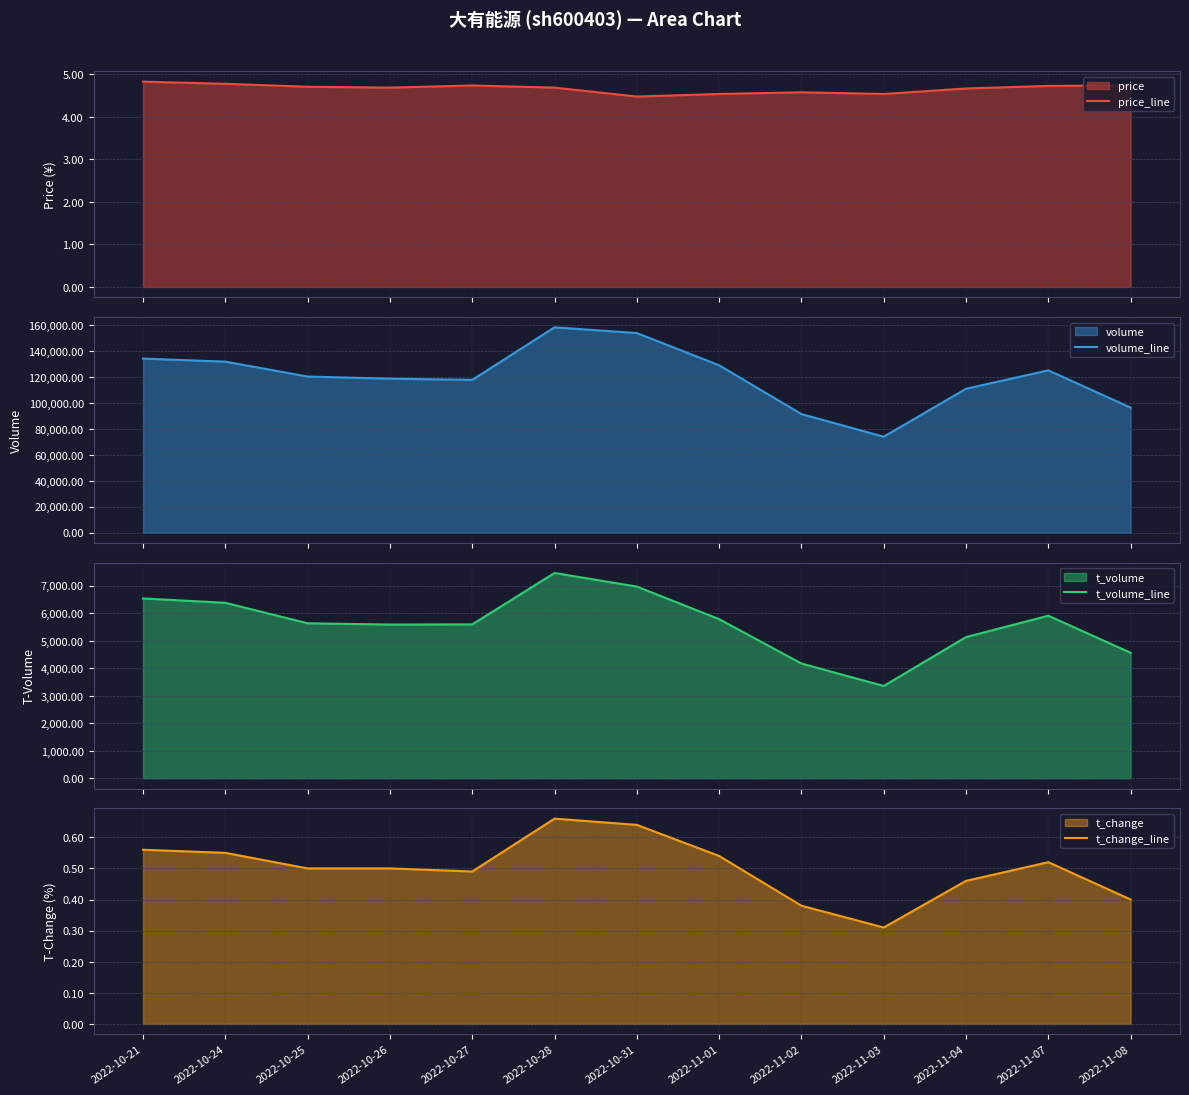

The value of t_volume_line at 2022-10-24 is 6377.0. True or false?

True